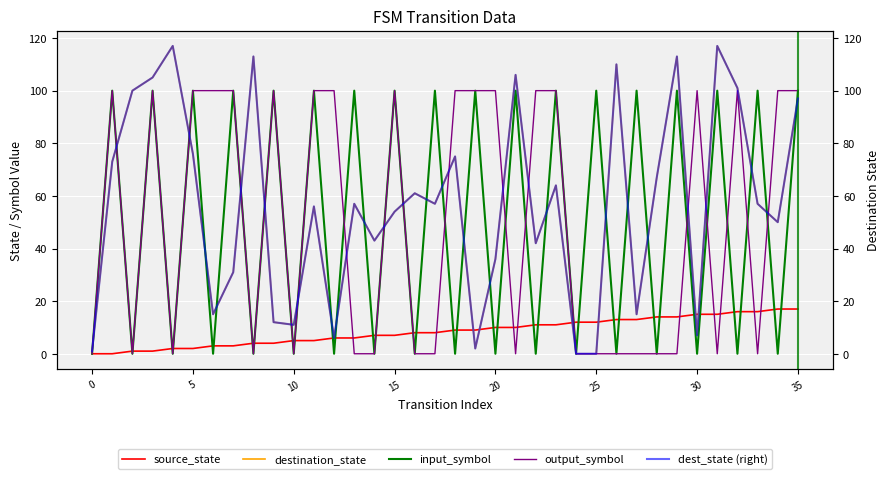

What is the total value across all series at 15?

236